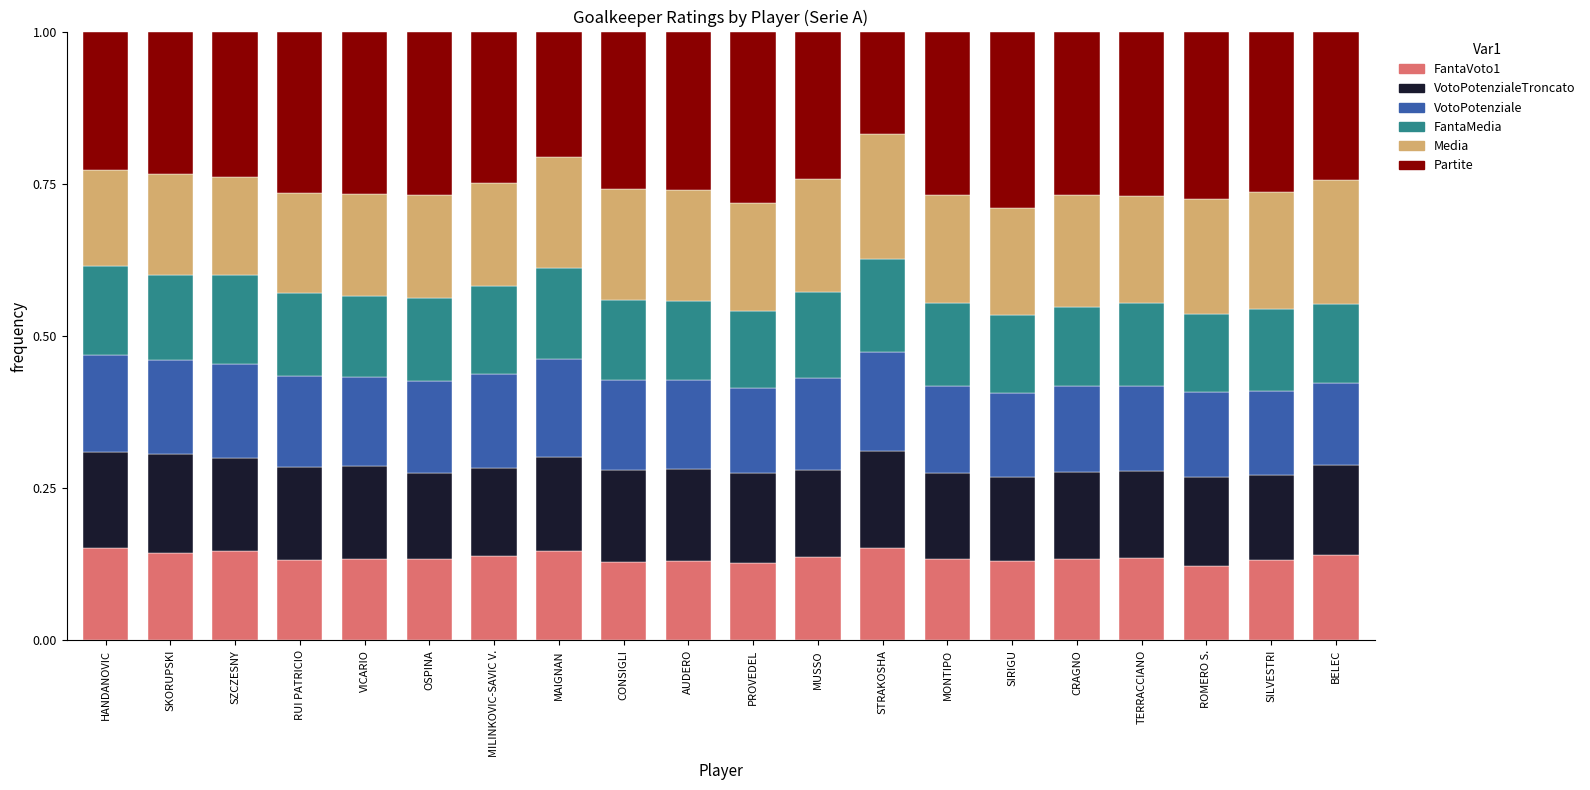

True or false: FantaVoto1 has a value of 0.2 at HANDANOVIC.

True